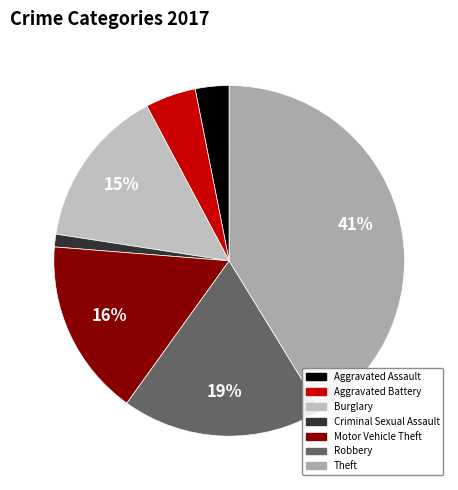

What percentage is NOT represented by Criminal Sexual Assault?

98.8%